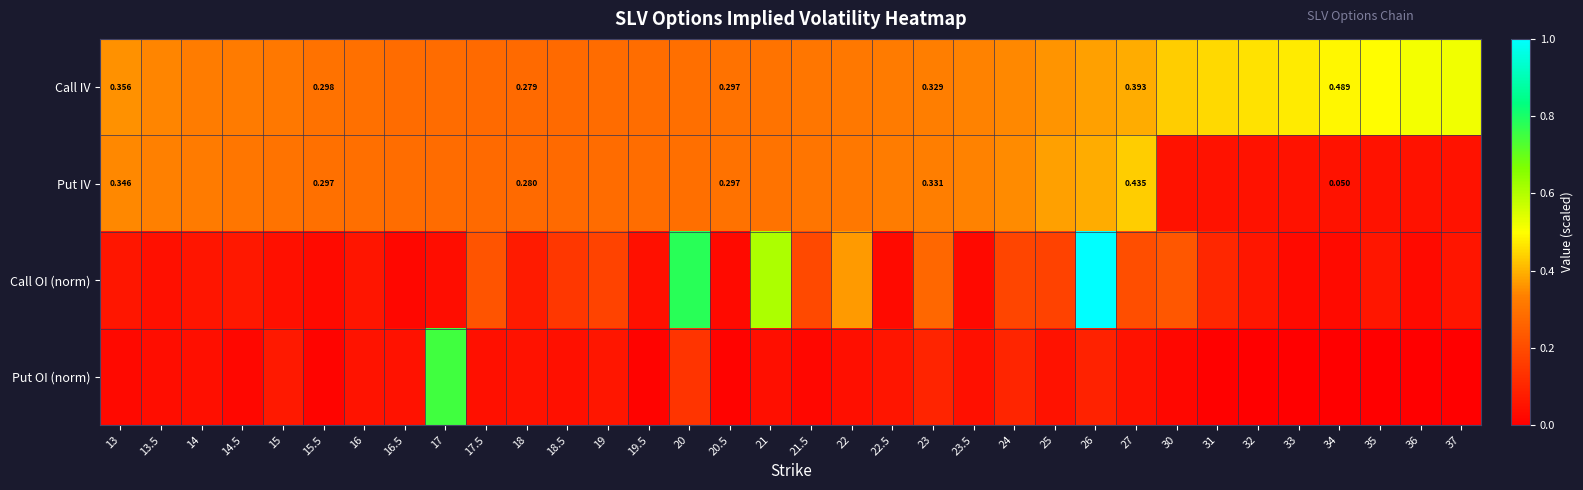

Which series has the largest total across all categories?

Call IV